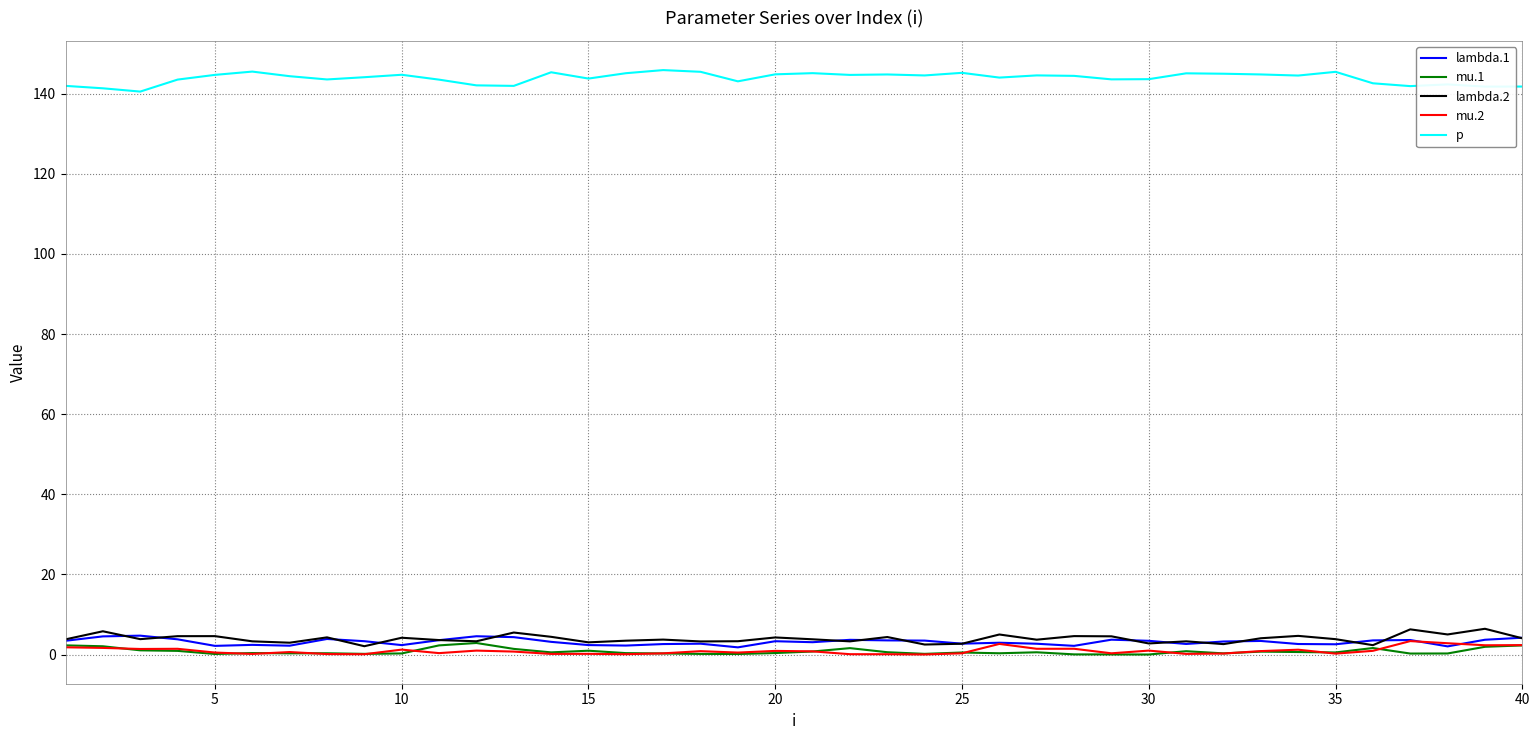

Which series has the largest total across all categories?

p